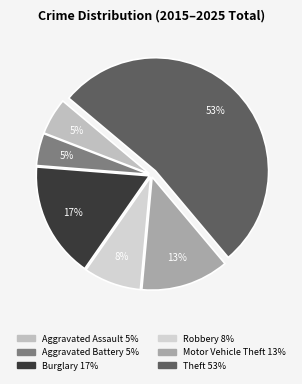

True or false: Motor Vehicle Theft accounts for 12% of the total.

False